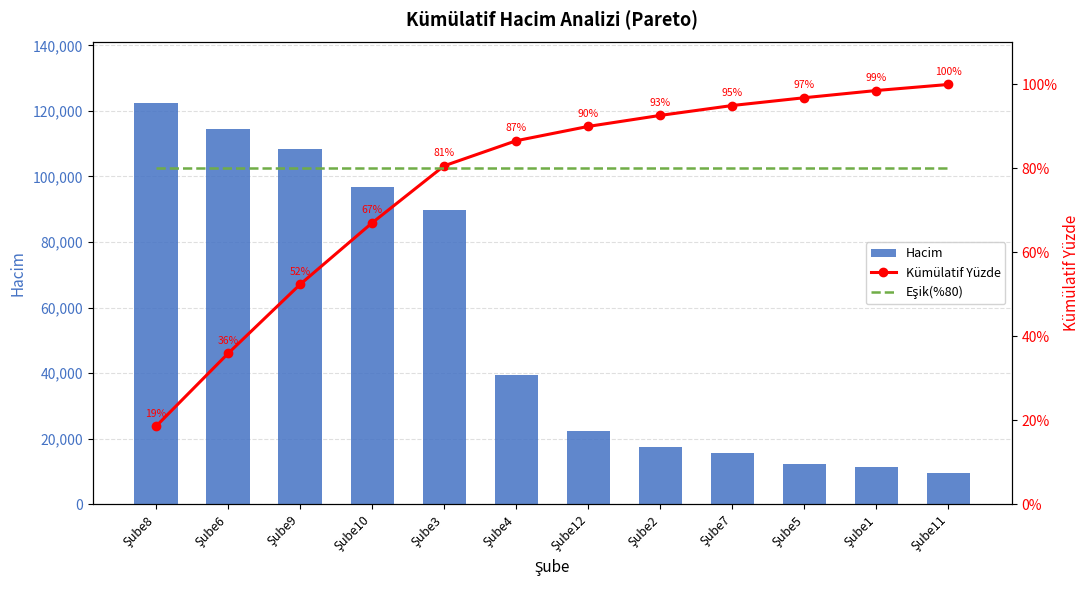

The value of Kümülatif Yüzde at Şube6 is 0.6. True or false?

False